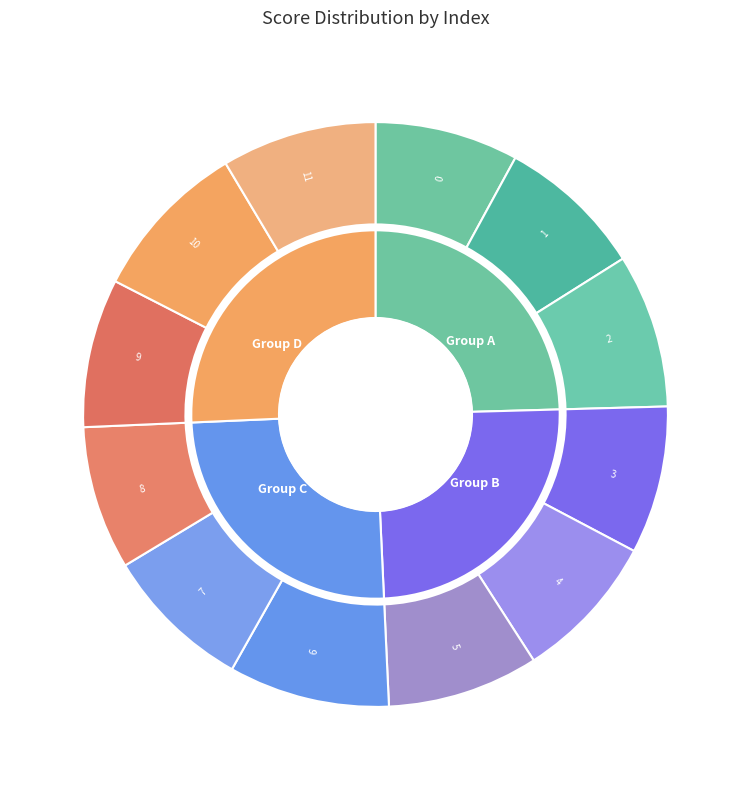

What is the total percentage of 7 and 2?

16.7%